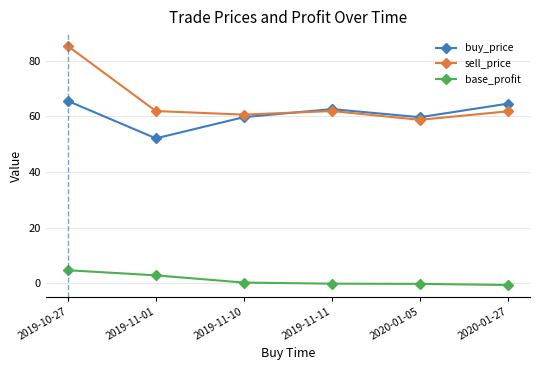

Does the chart display data point markers on the line(s)?

Yes